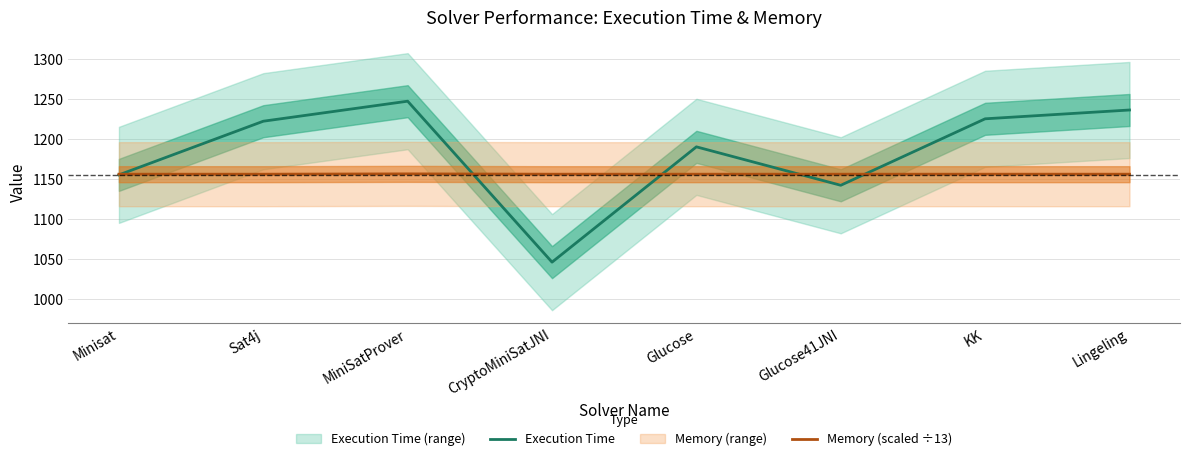

At which label does Memory (scaled ÷13) reach its peak?

MiniSatProver